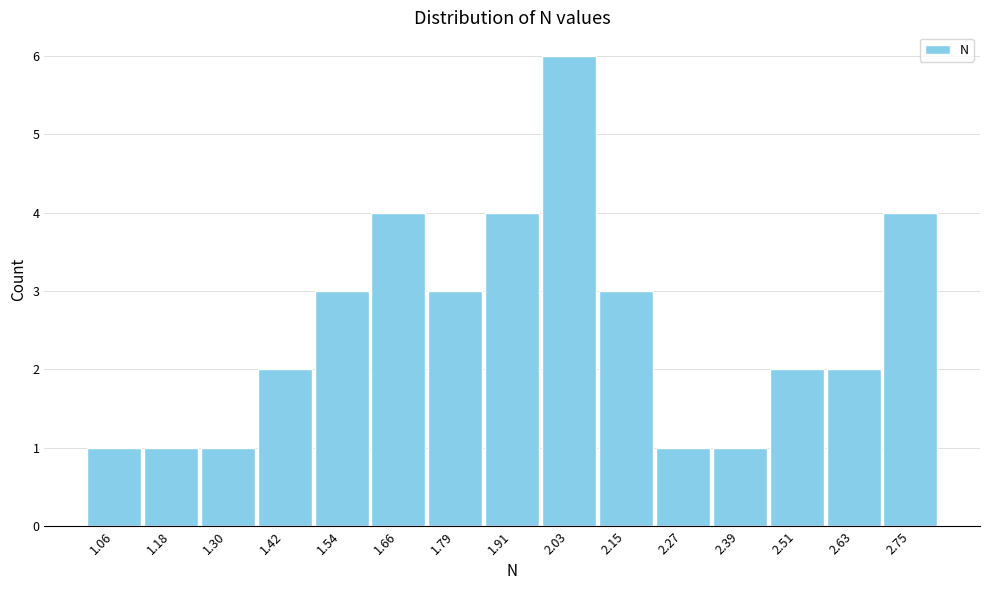

Over which range of the x-axis is the bar tallest?

1.96 to 2.08